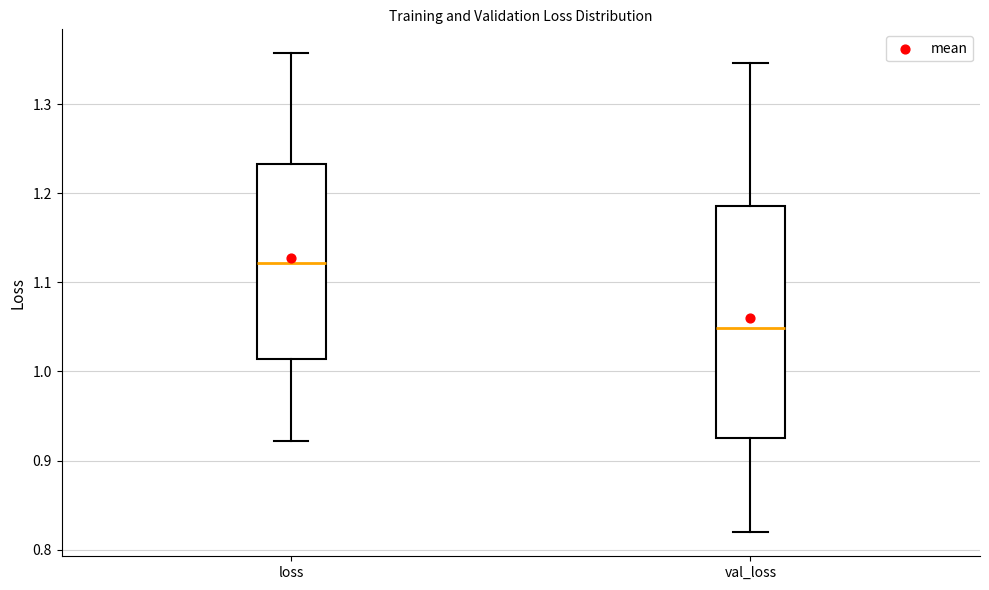

Which box has the lowest median line?

val_loss